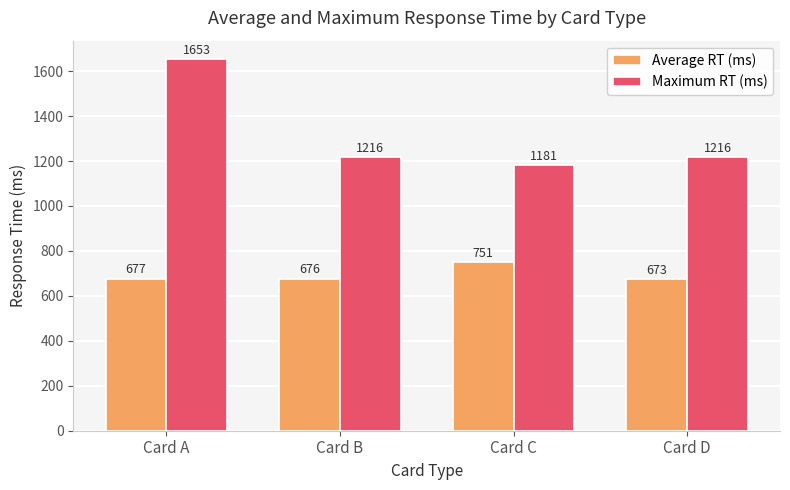

Is the value of Maximum RT (ms) at Card C greater than the value of Average RT (ms) at Card C?

Yes